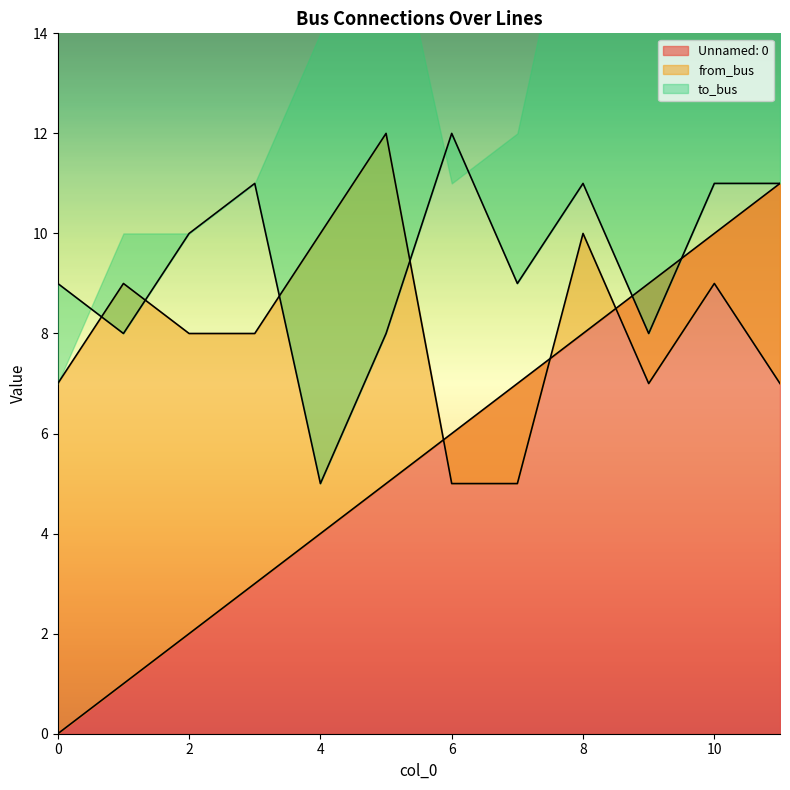

List the series in order of their peak value, highest first.

from_bus, to_bus, Unnamed: 0